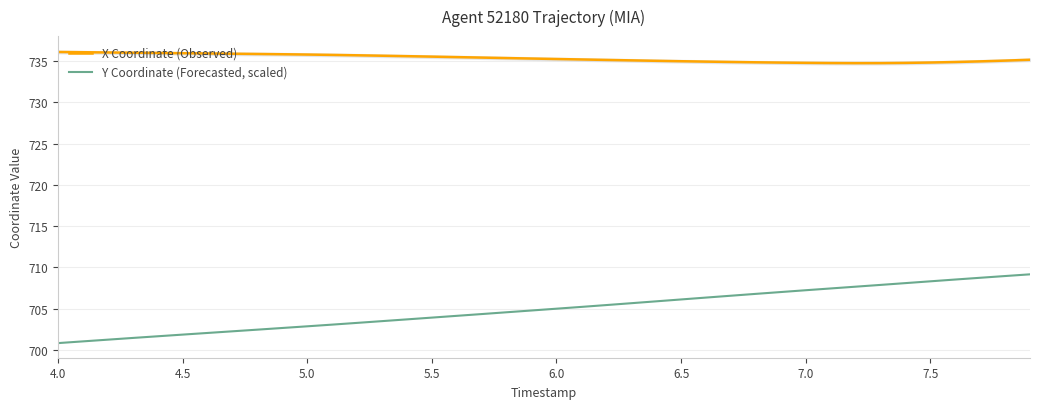

True or false: X Coordinate (Observed) and Y Coordinate (Forecasted, scaled) cross at least once.

False